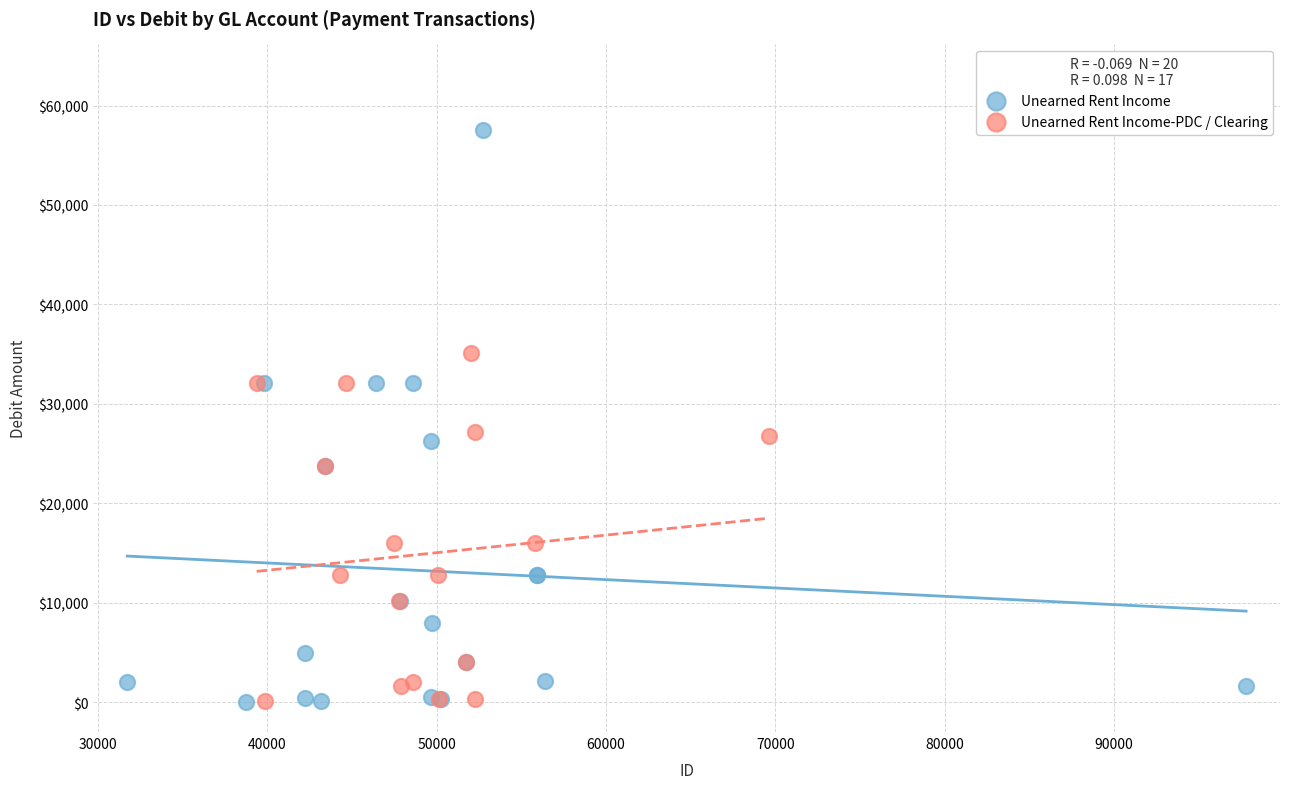

Which series has the widest spread of Y values?

Unearned Rent Income